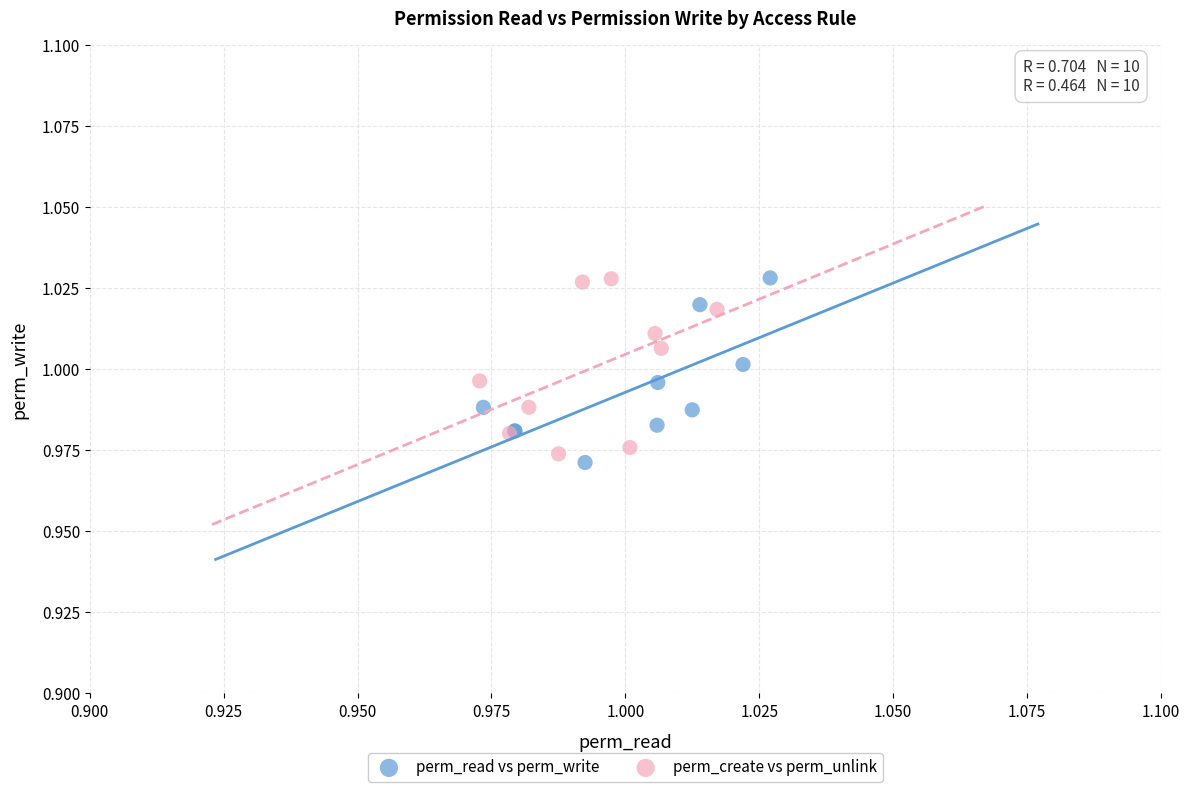

What are all the series names shown in the legend?

perm_read vs perm_write, perm_create vs perm_unlink